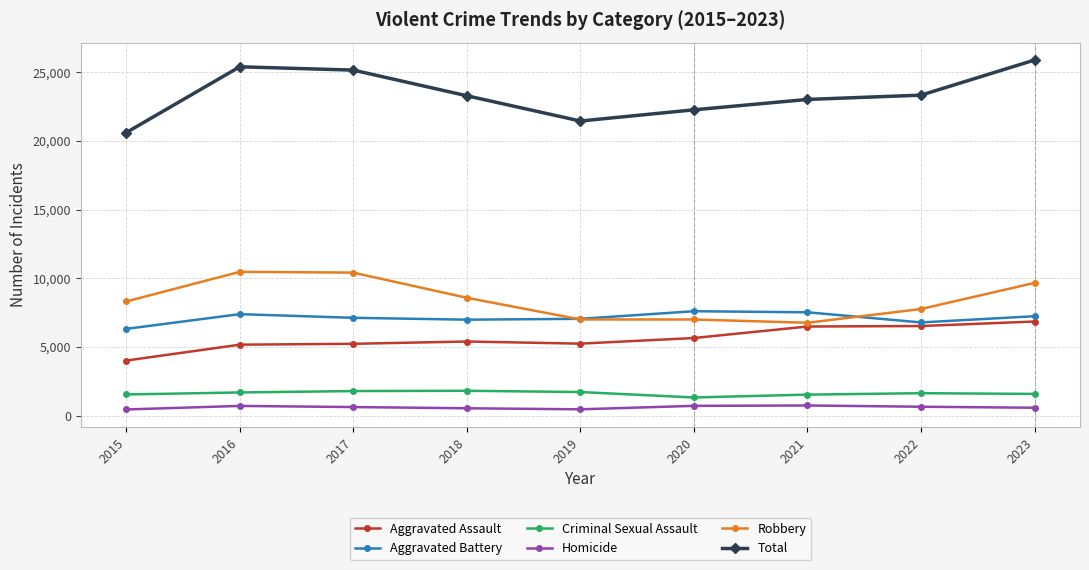

What is the minimum value for Total?

20603